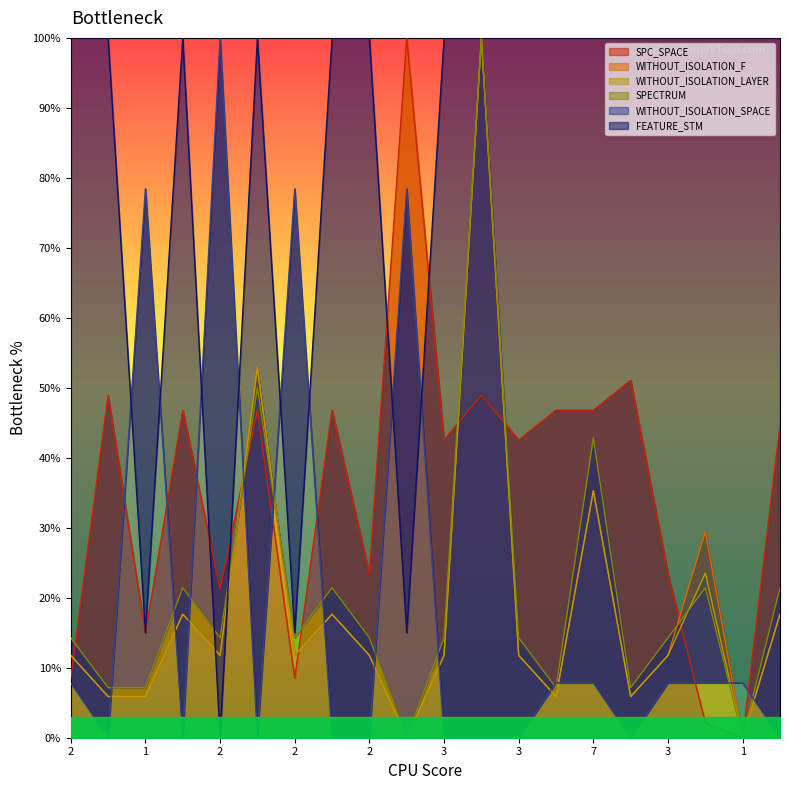

Is the value of SPECTRUM at 4 greater than the value of FEATURE_STM at 2?

No